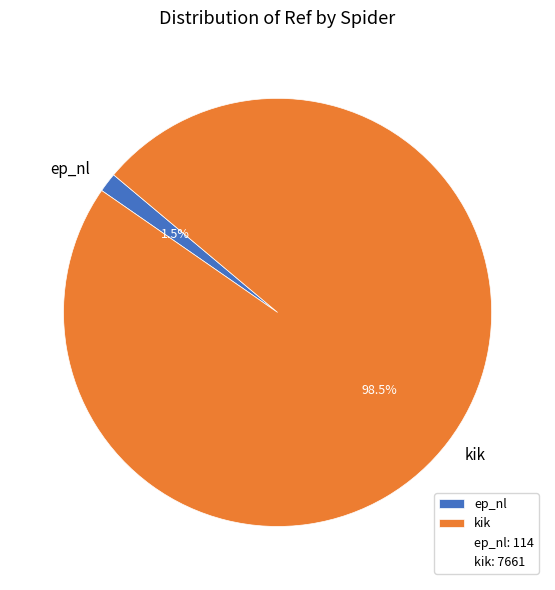

Which category accounts for the majority?

kik